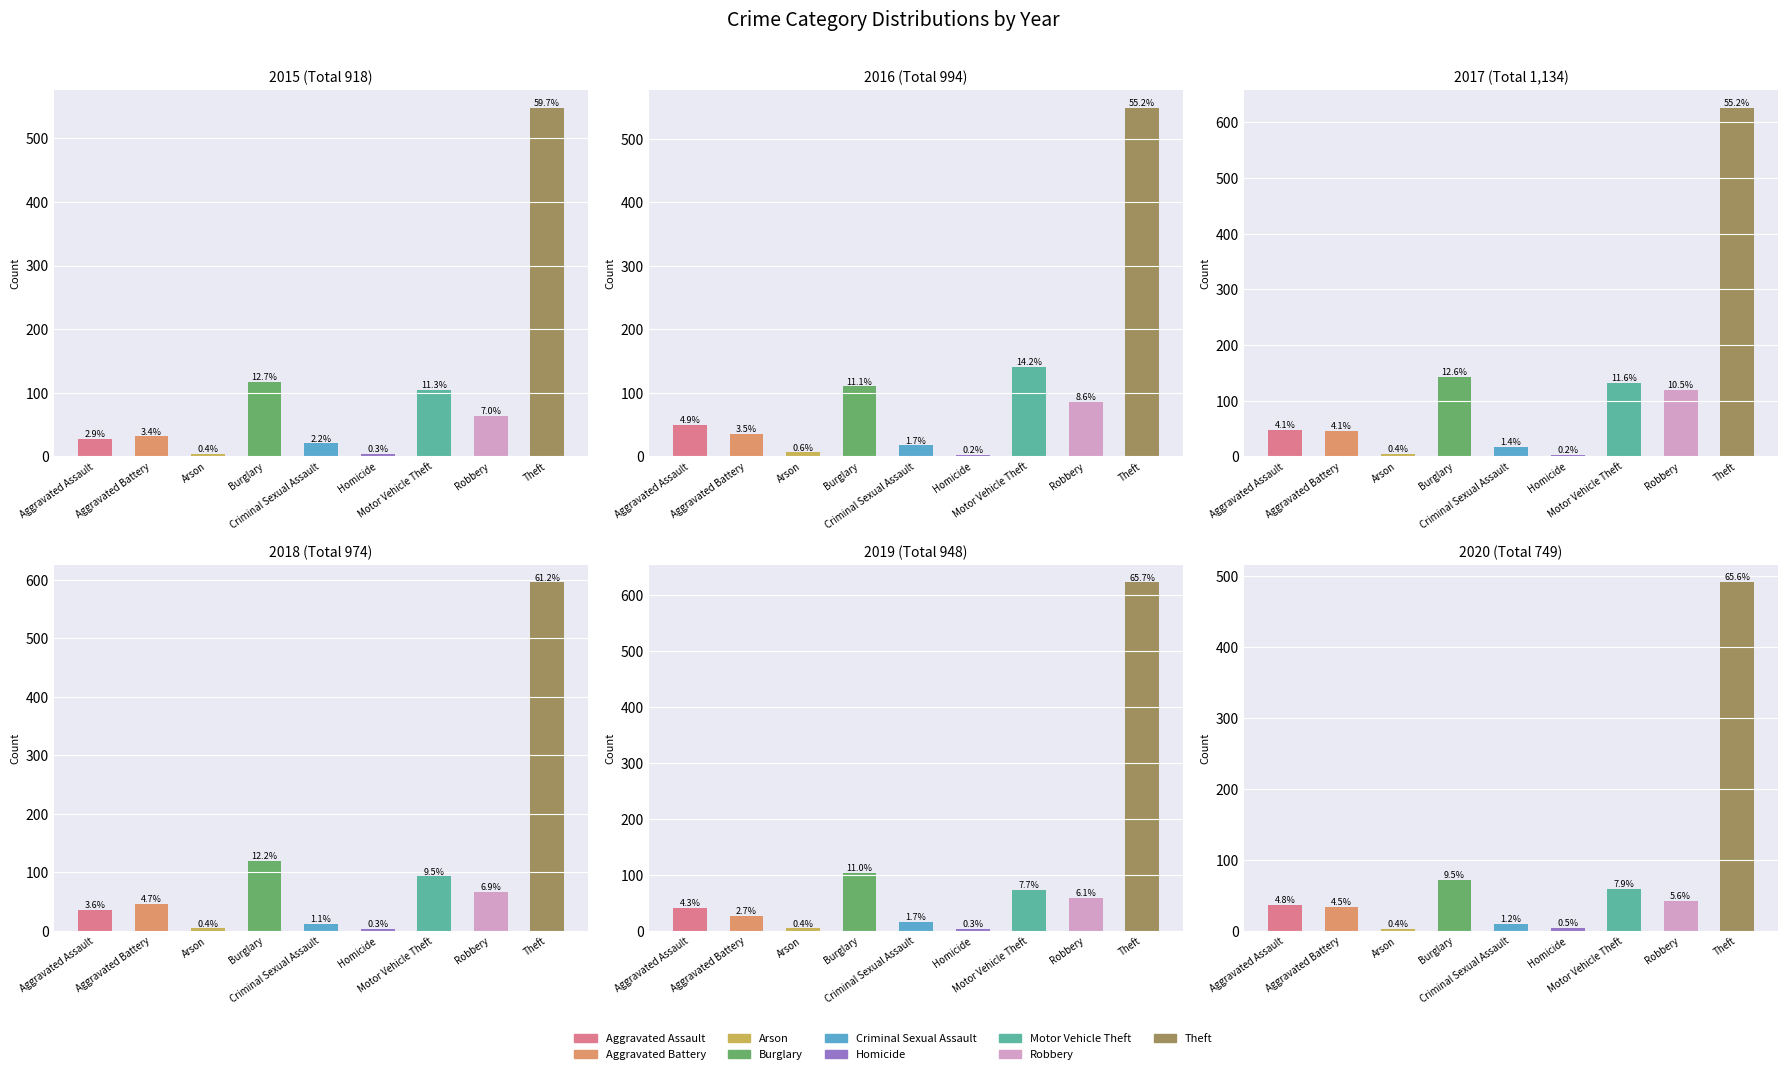

What is the difference between the 2017 values at Robbery and Aggravated Battery?

73